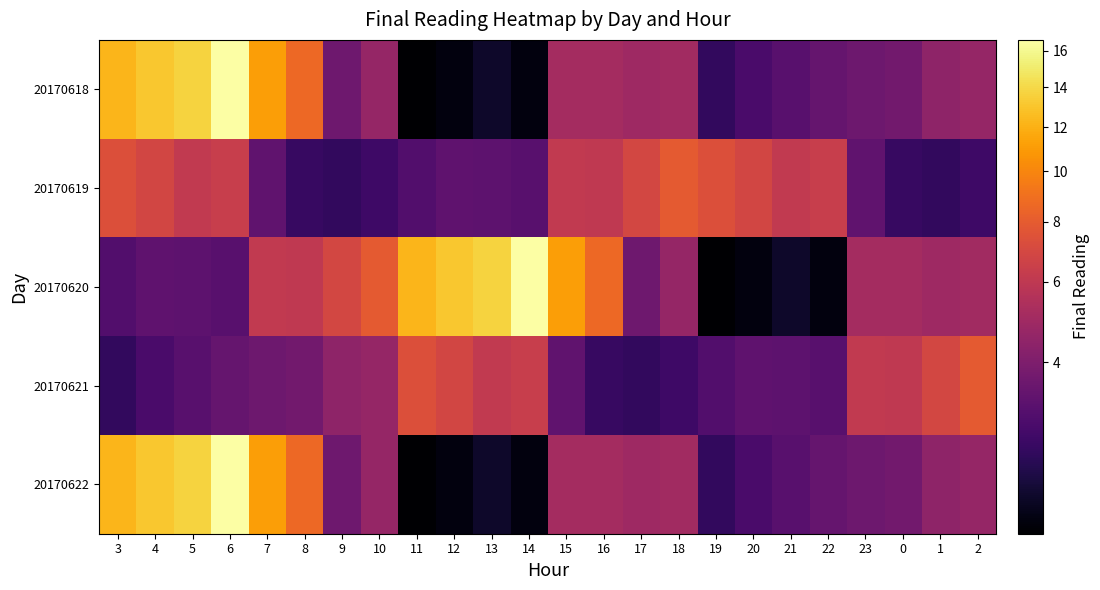

What is the total value across all series at 4?

39.4